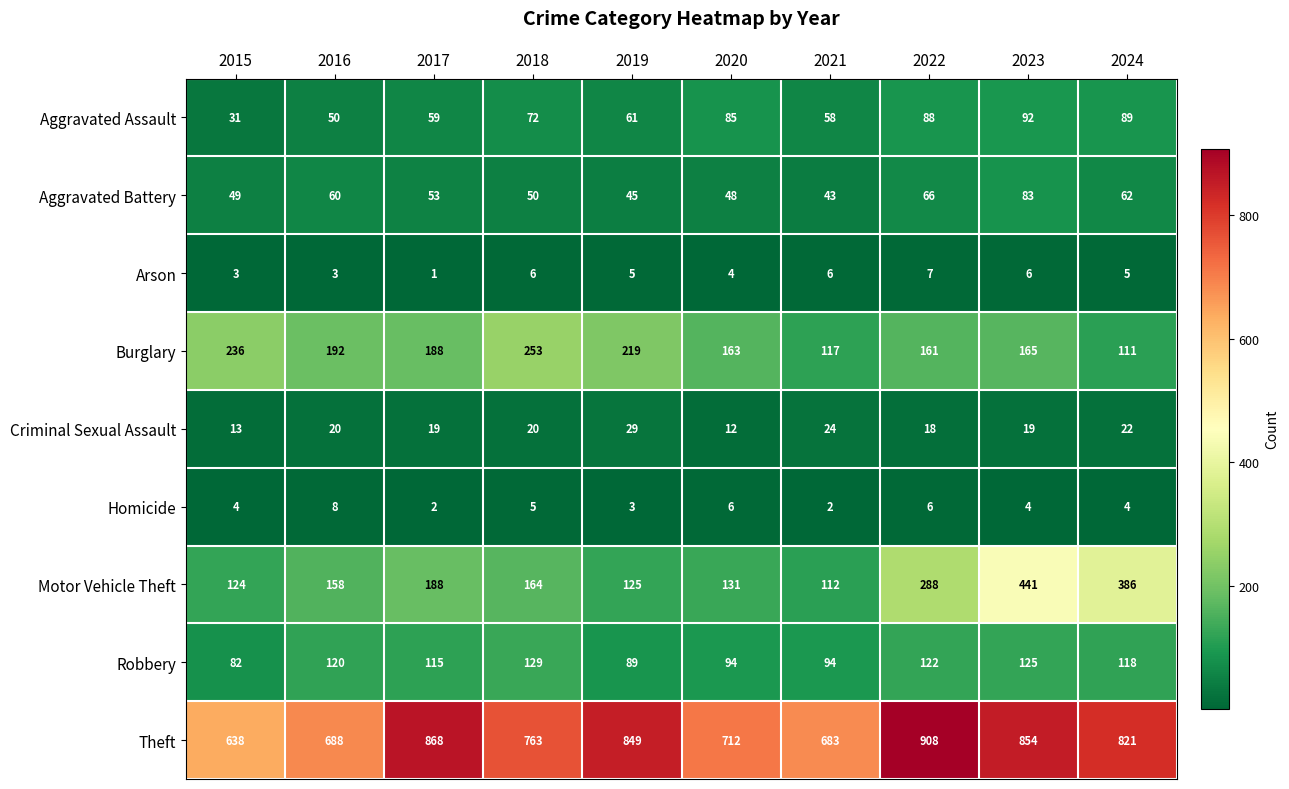

What is the sum of the Homicide values at 2022 and 2019?

9